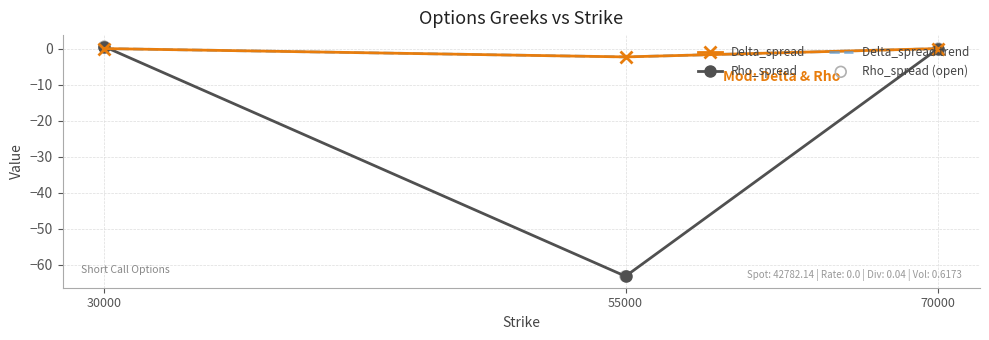

Which series has the largest total across all categories?

Delta_spread